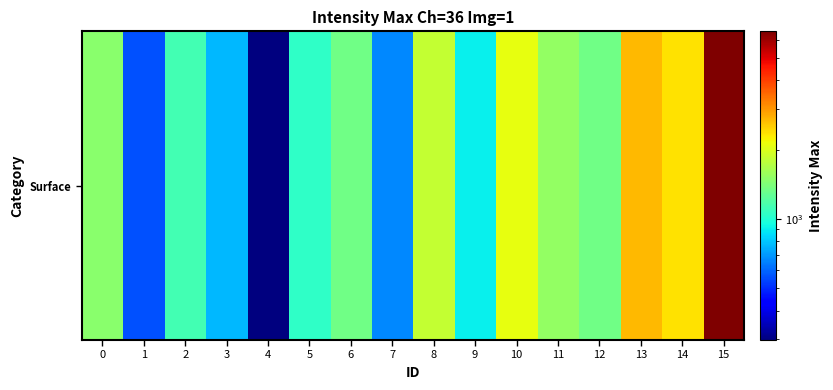

Approximately how many times larger is the value at 11 compared to 7?

2.3